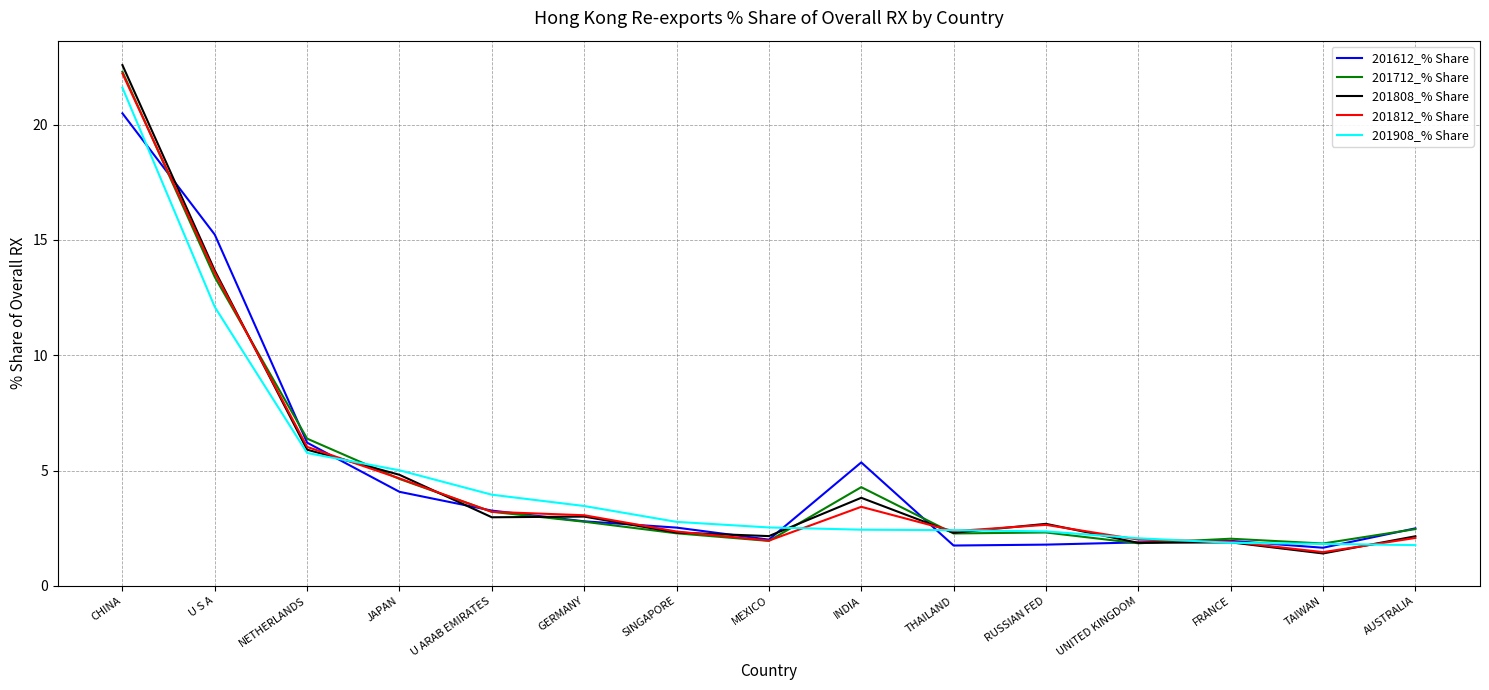

Where is 201712_% Share nearest to the value 12?

U S A